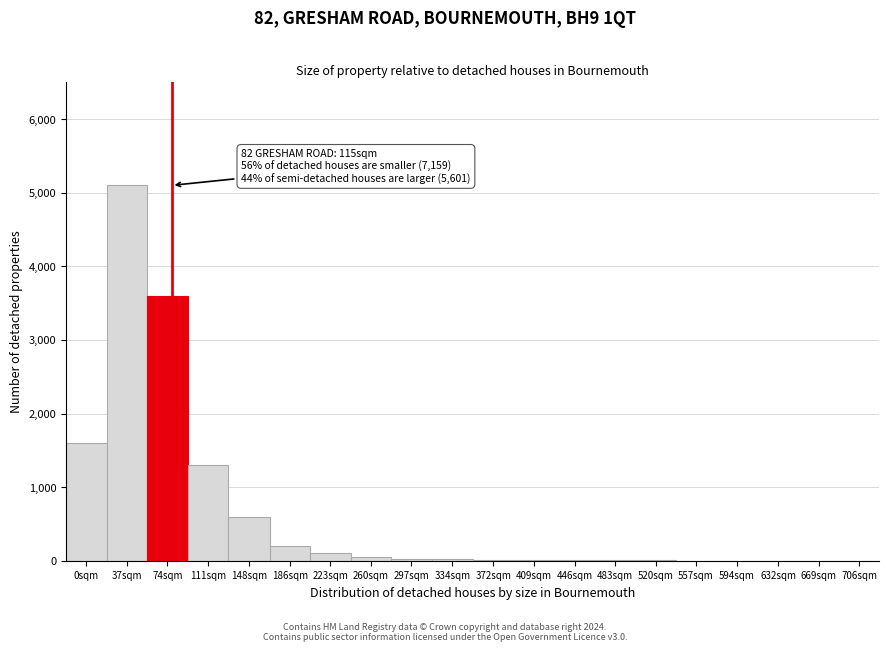

Which category has the highest value across all series?

37sqm